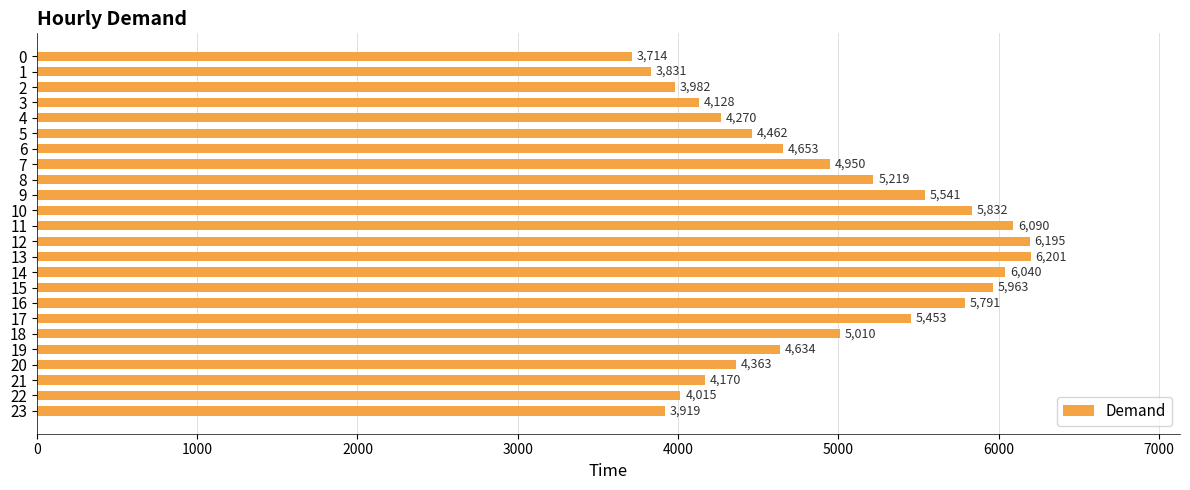

What is the change in value from 0 to 13?

+2487